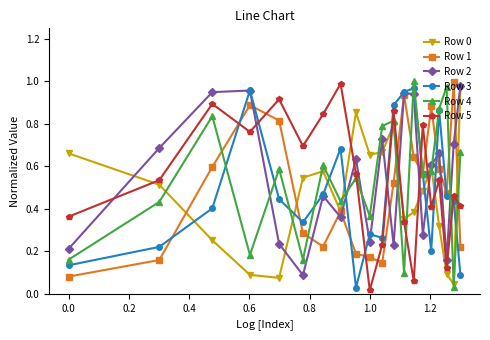

How many interior local valleys does the Row 5 series have?

6